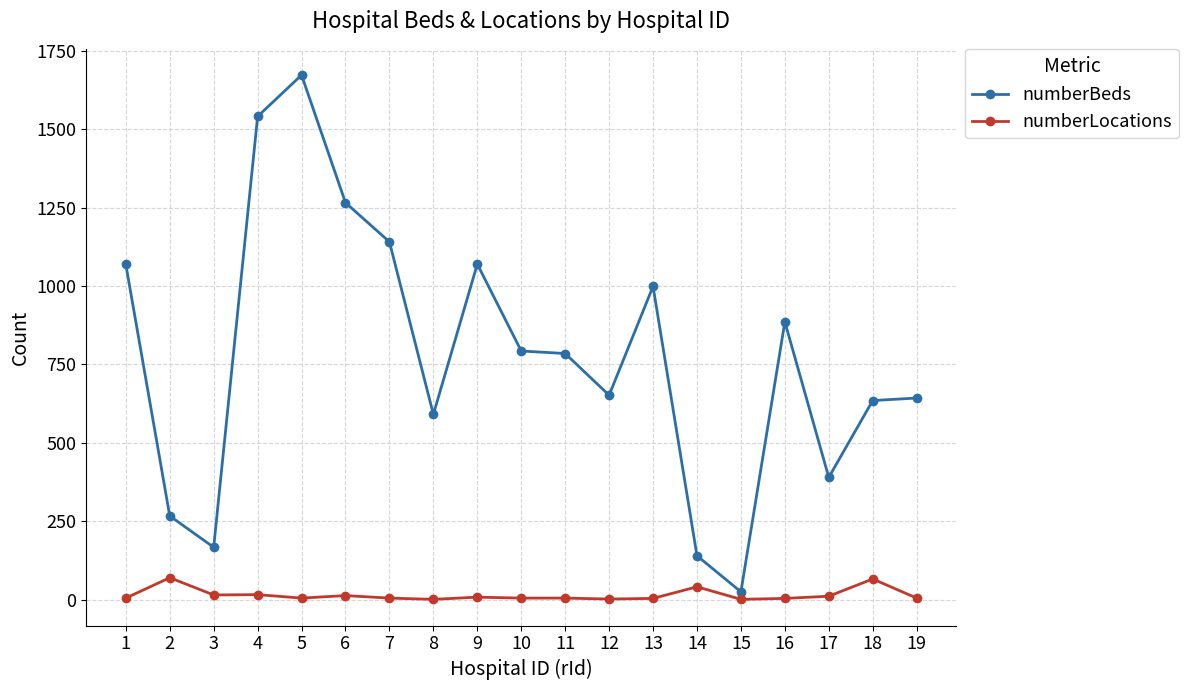

True or false: numberBeds has more than 0 points higher than both neighbors.

True